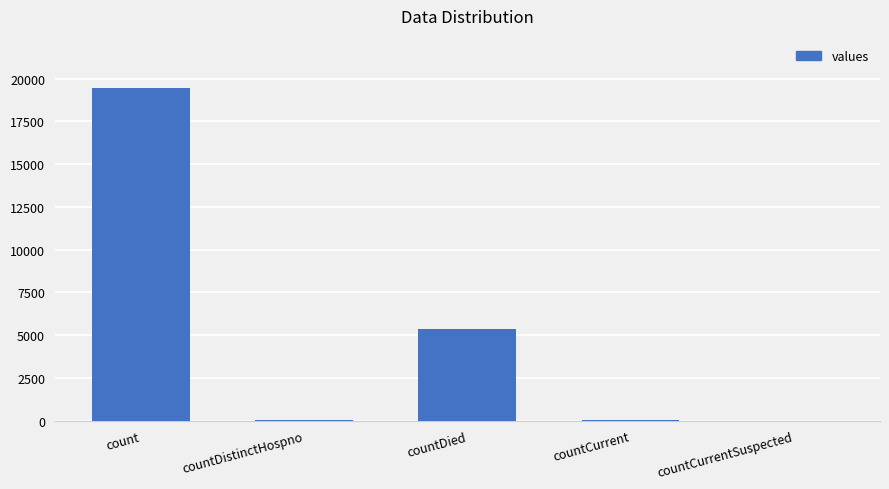

Which category has the highest value across all series?

count